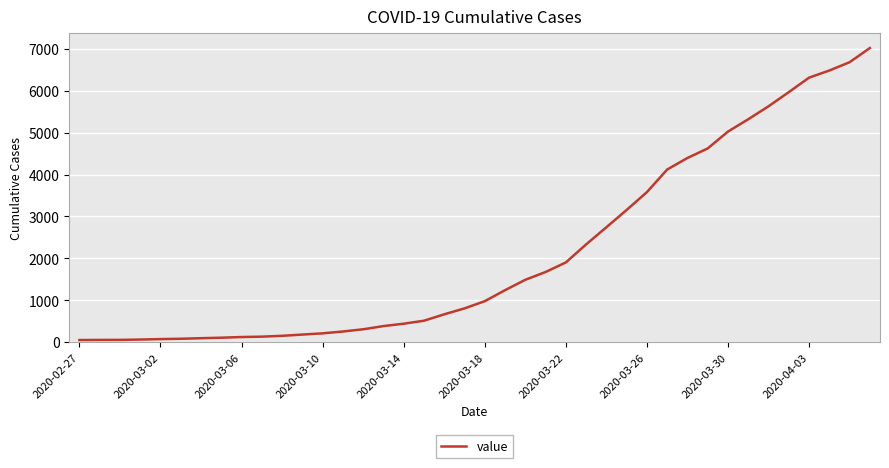

What is the difference between the maximum and minimum values?

6964